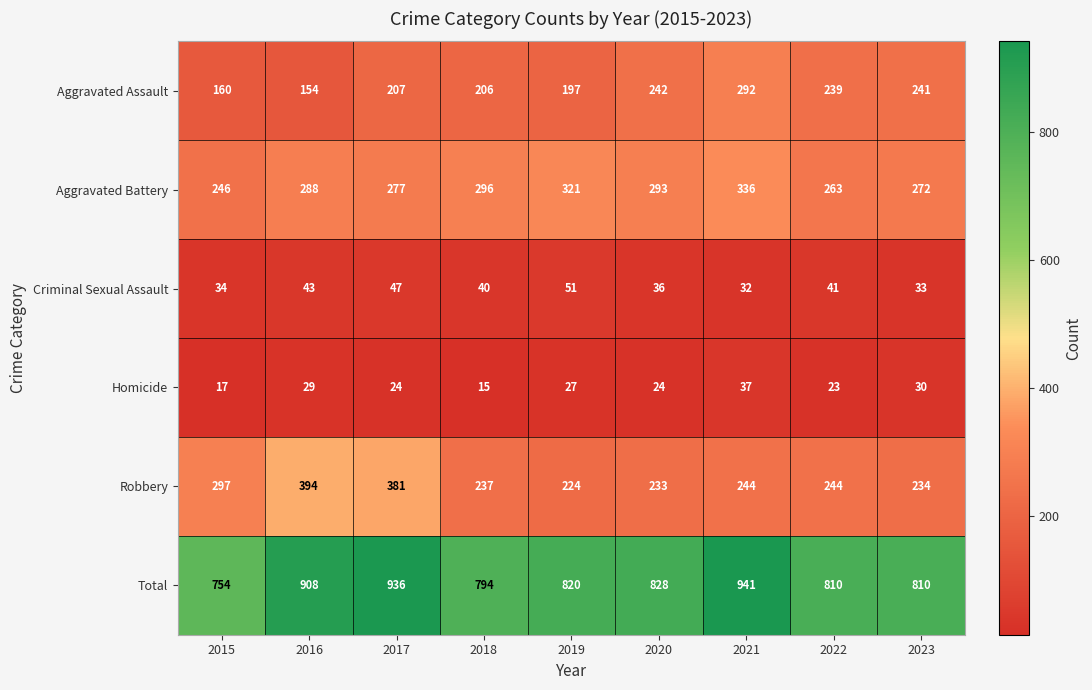

True or false: Homicide has a value of 6 at 2019.

False